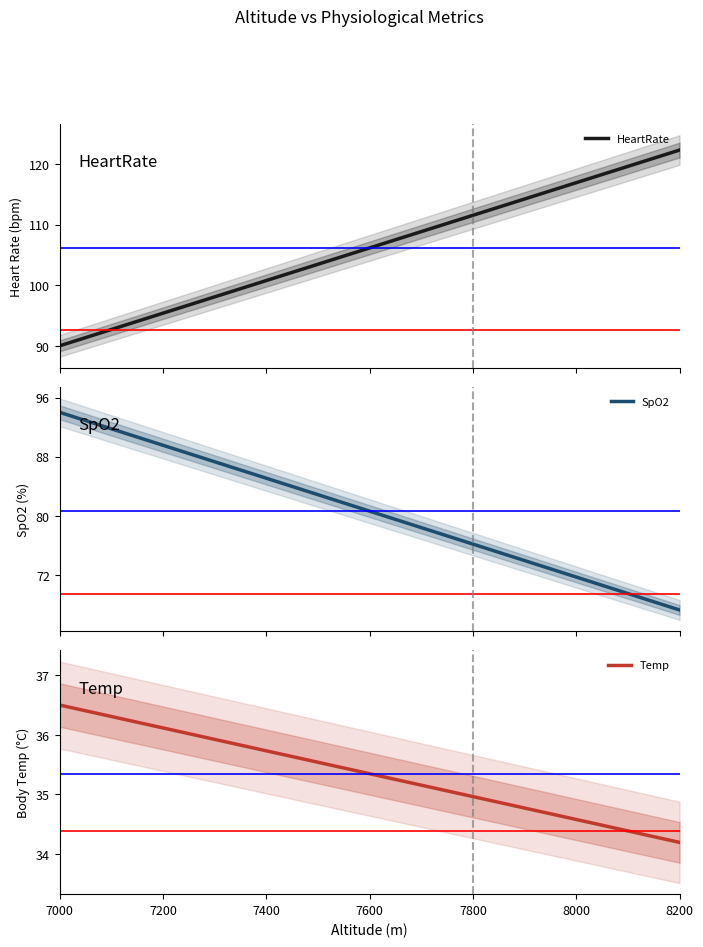

How many data points does each series have?

13